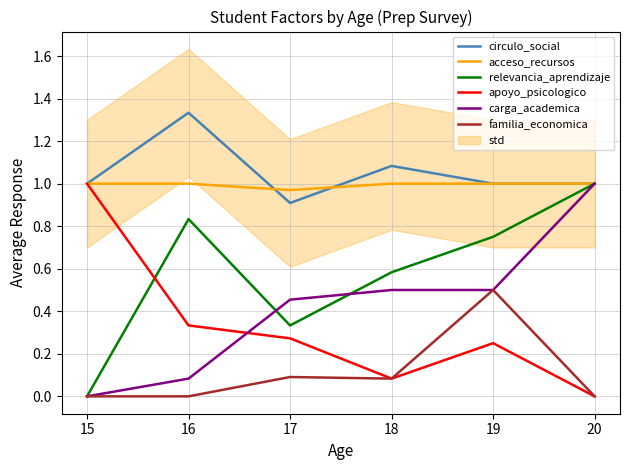

At 20, list the series in order from smallest to largest.

apoyo_psicologico, familia_economica, circulo_social, acceso_recursos, relevancia_aprendizaje, carga_academica